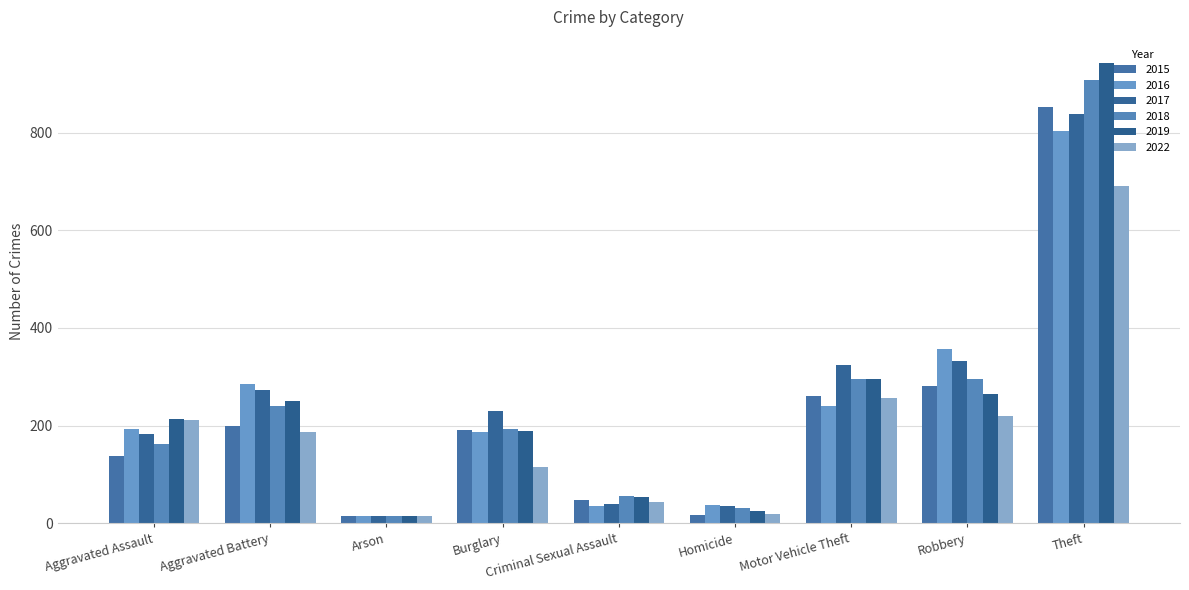

Is the value of 2015 at Aggravated Assault greater than the value of 2017 at Robbery?

No